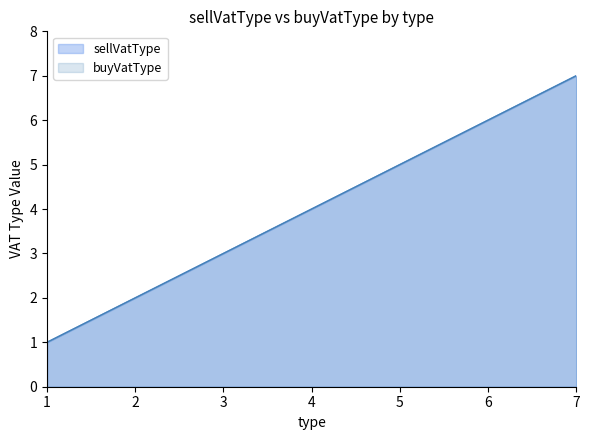

What is the value of the buyVatType point at the 4th from the left?

7